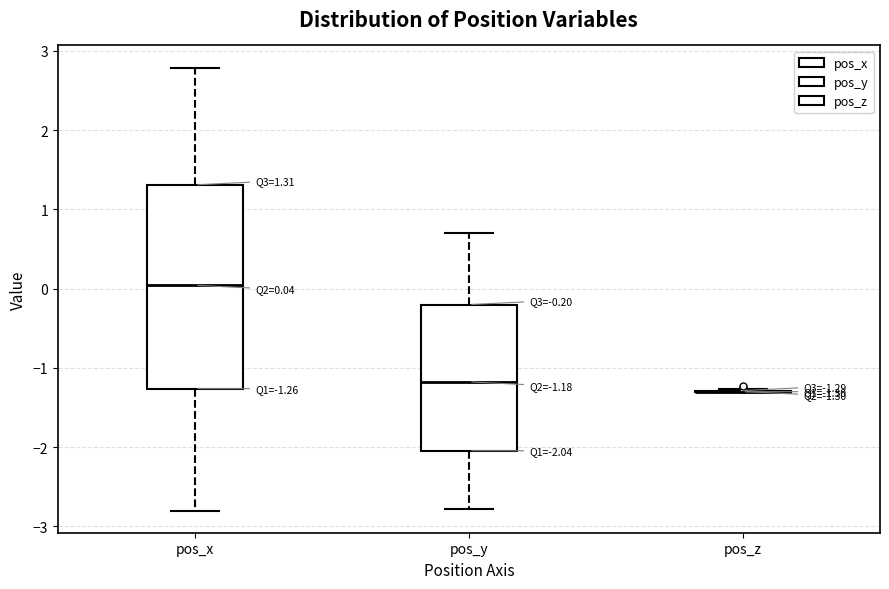

Which box is the tallest, from its lower edge to its upper edge?

pos_x